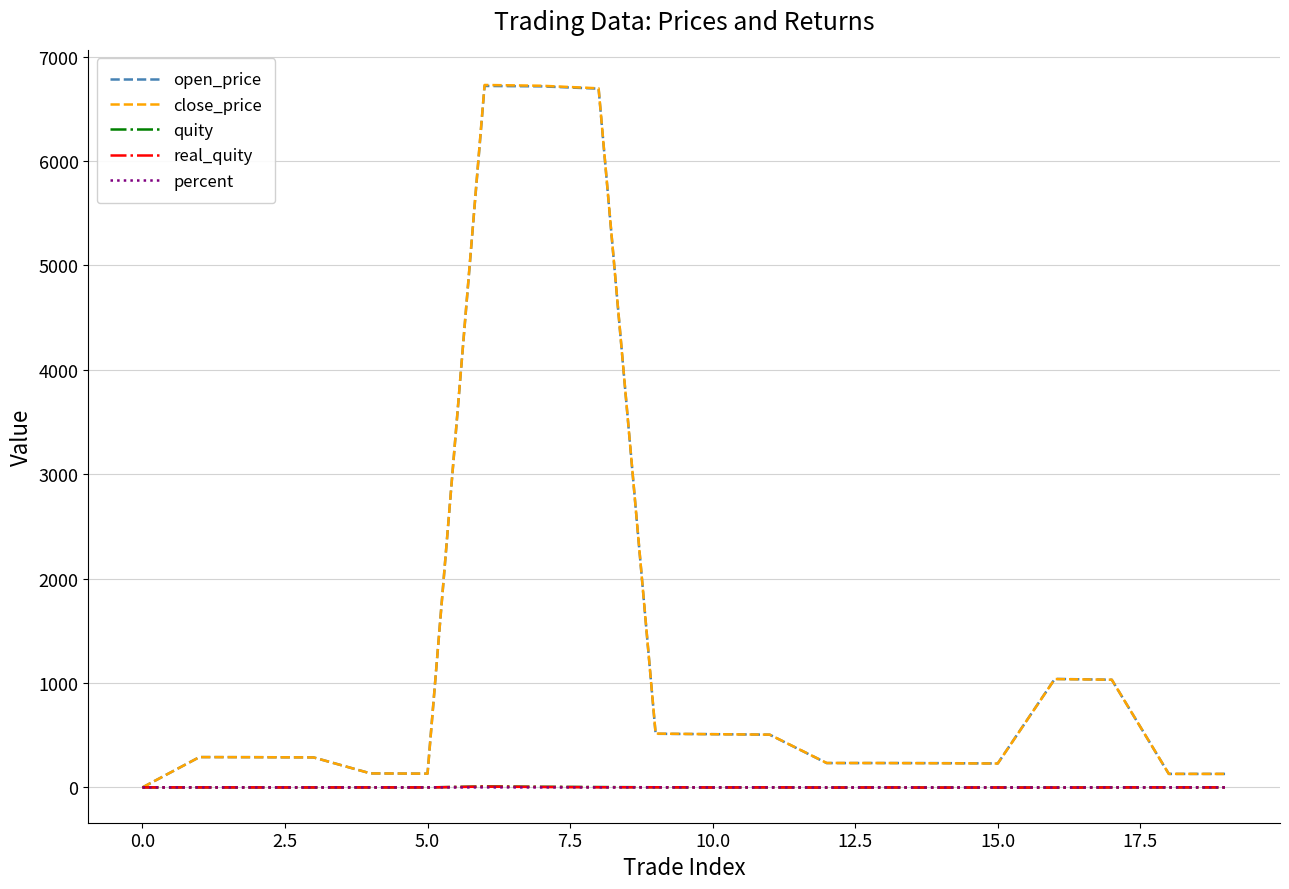

What is the maximum value shown in the chart?

6729.5